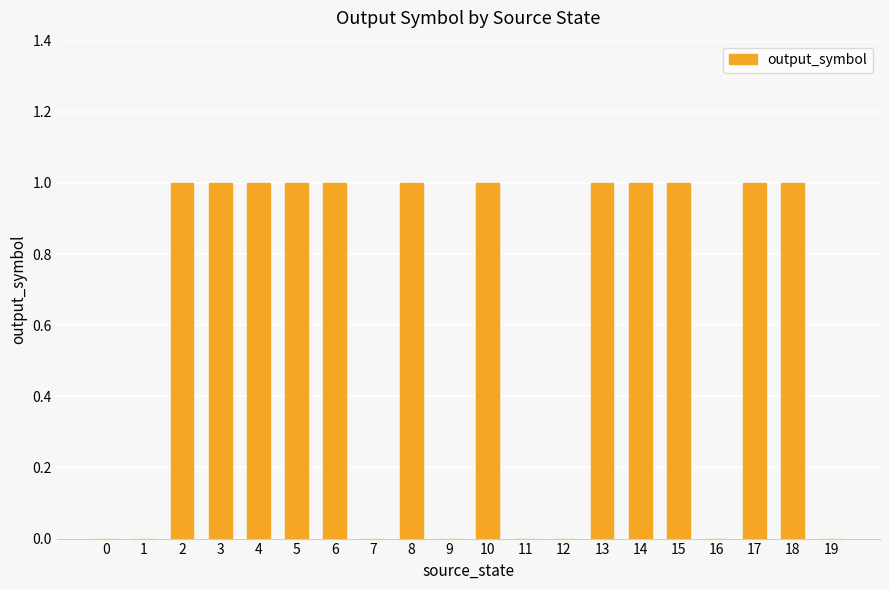

What is the greatest value displayed?

1